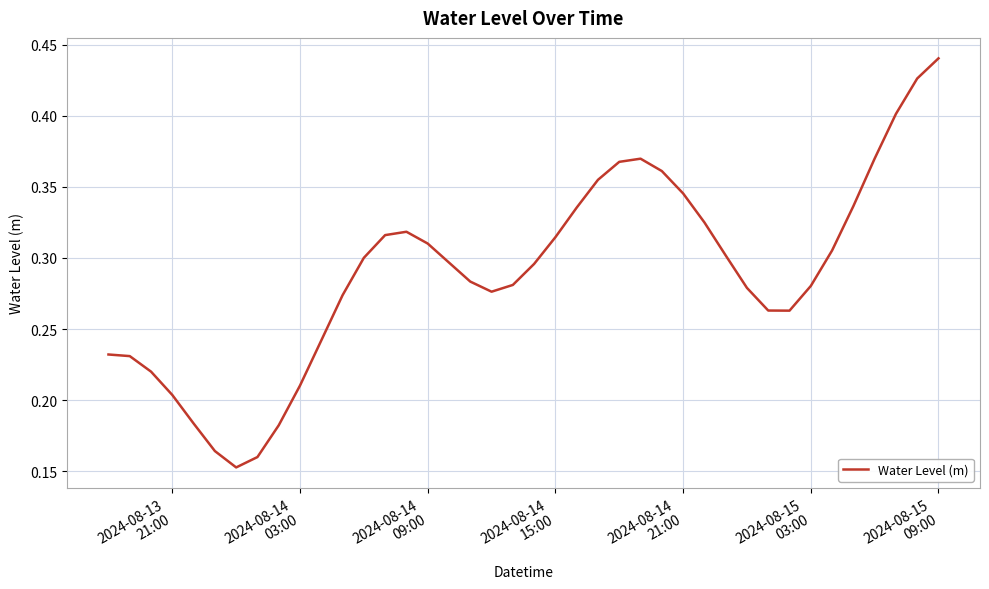

What is the sum of all values?

11.6